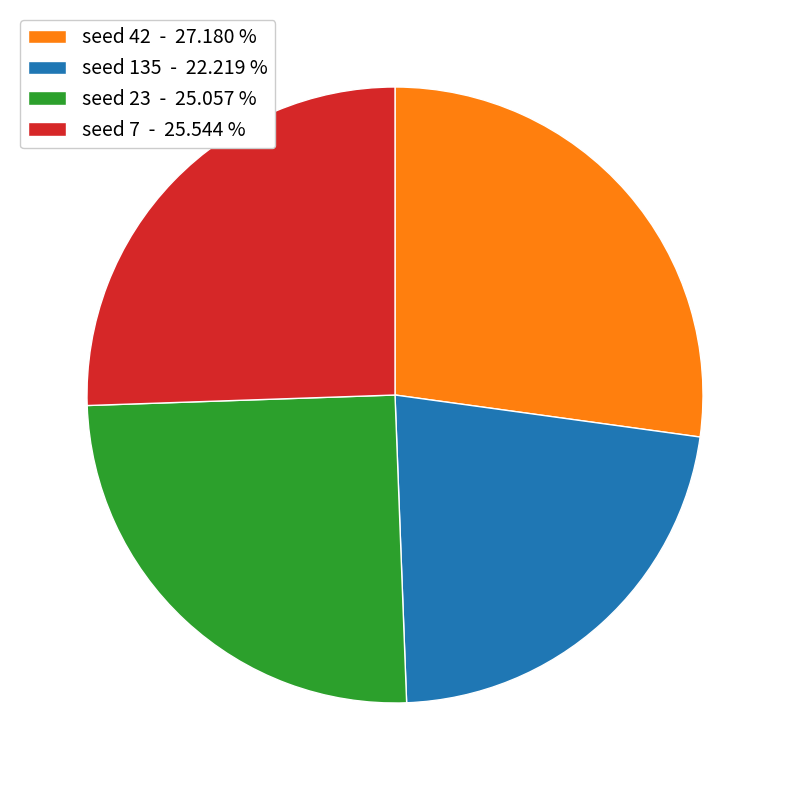

Does seed 7 - 25.544 % represent more than half of the total?

No